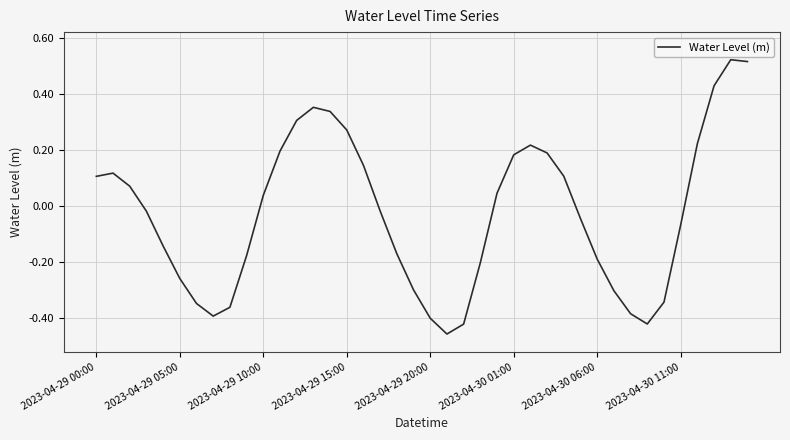

What is the difference between the maximum and minimum values?

1.0